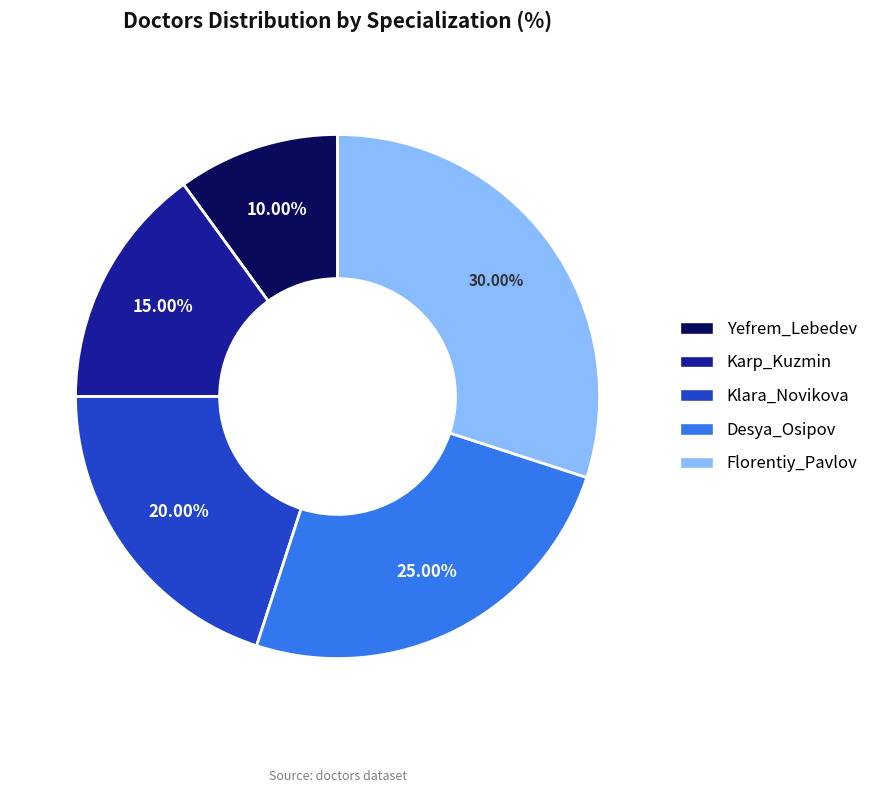

What is the ratio of the value at Yefrem_Lebedev to the value at Florentiy_Pavlov?

0.3